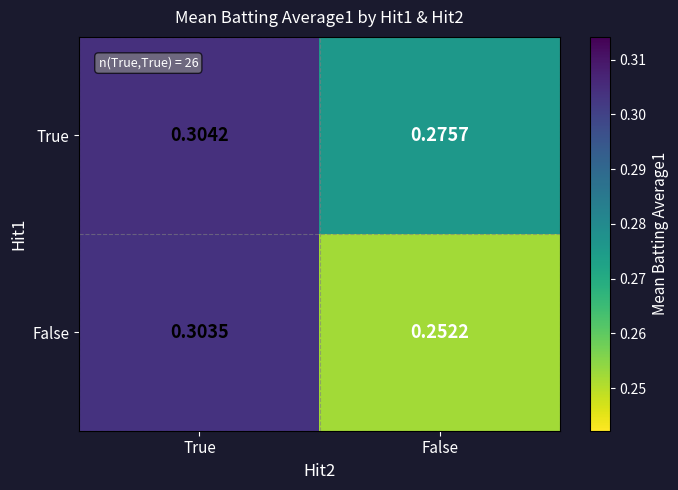

Rank the categories by False value from lowest to highest.

False, True